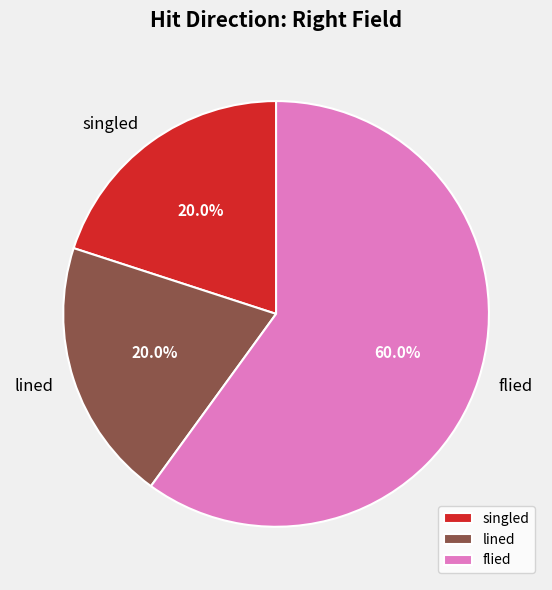

What is the majority slice?

flied